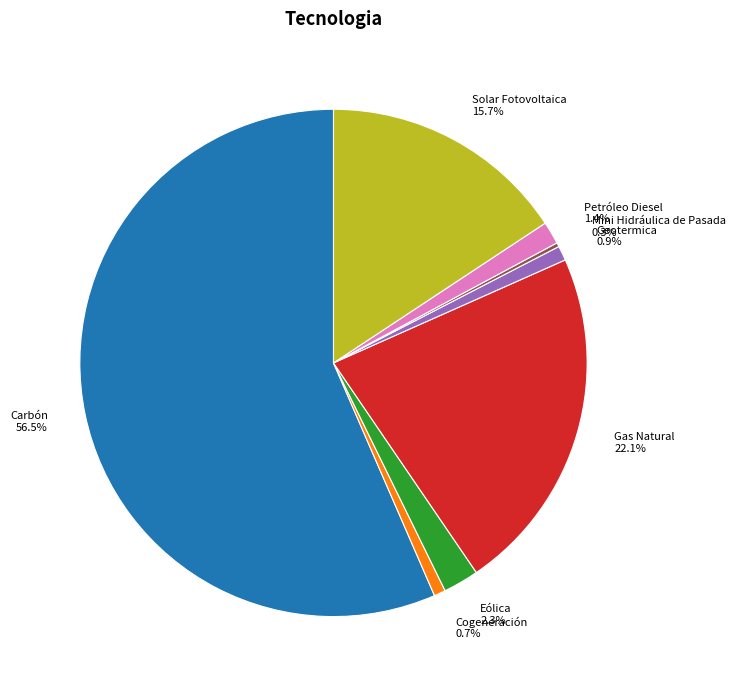

How much of the chart is everything except Petróleo Diesel?

98.6%